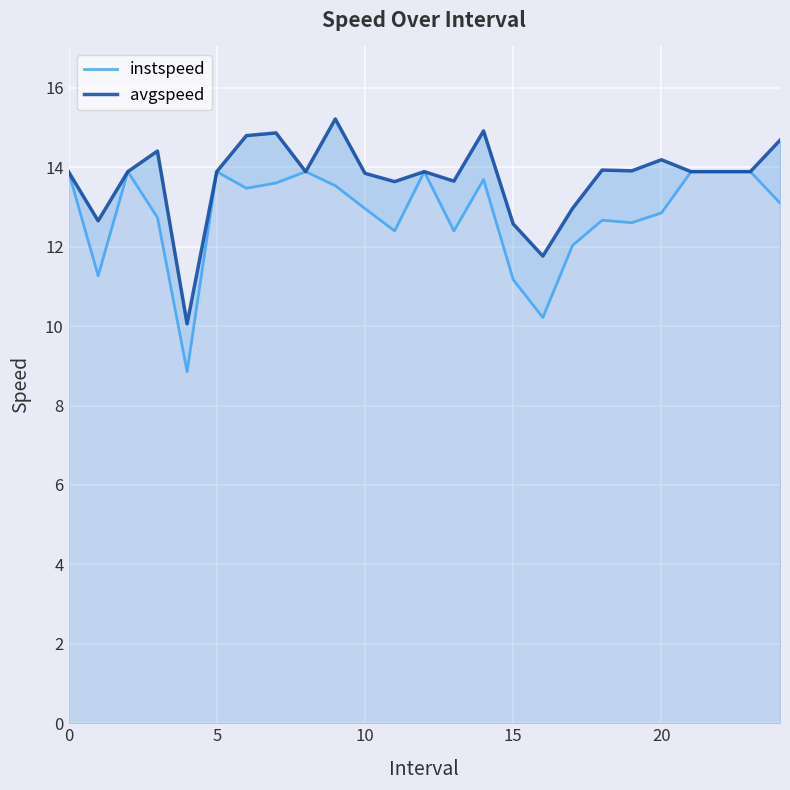

What is the label of the 4th point from the right?

21